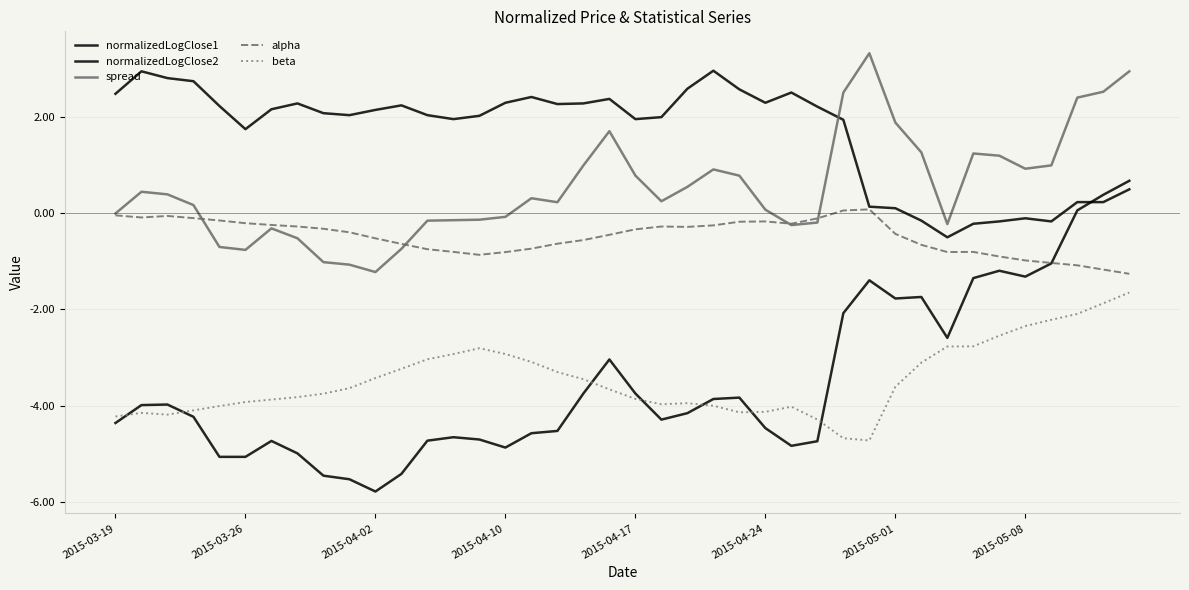

Reading right to left, transcribe all the data shown in this chart.

normalizedLogClose1: 0.7	0.4	0.1	-1.0	-1.3	-1.2	-1.4	-2.6	-1.7	-1.8	-1.4	-2.1	-4.7	-4.8	-4.5	-3.8	-3.9	-4.2	-4.3	-3.7	-3.0	-3.7	-4.5	-4.6	-4.9	-4.7	-4.7	-4.7	-5.4	-5.8	-5.5	-5.5	-5.0	-4.7	-5.1	-5.1	-4.2	-4.0	-4.0	-4.4
normalizedLogClose2: 0.5	0.2	0.2	-0.2	-0.1	-0.2	-0.2	-0.5	-0.2	0.1	0.1	1.9	2.2	2.5	2.3	2.6	3.0	2.6	2.0	1.9	2.4	2.3	2.3	2.4	2.3	2.0	1.9	2.0	2.2	2.1	2.0	2.1	2.3	2.2	1.7	2.2	2.7	2.8	2.9	2.5
spread: 2.9	2.5	2.4	1.0	0.9	1.2	1.2	-0.2	1.3	1.9	3.3	2.5	-0.2	-0.3	0.1	0.8	0.9	0.5	0.2	0.8	1.7	1.0	0.2	0.3	-0.1	-0.1	-0.2	-0.2	-0.7	-1.2	-1.1	-1.0	-0.5	-0.3	-0.8	-0.7	0.2	0.4	0.4	-0.0
alpha: -1.3	-1.2	-1.1	-1.0	-1.0	-0.9	-0.8	-0.8	-0.7	-0.4	0.1	0.1	-0.1	-0.2	-0.2	-0.2	-0.3	-0.3	-0.3	-0.3	-0.5	-0.6	-0.6	-0.7	-0.8	-0.9	-0.8	-0.8	-0.6	-0.5	-0.4	-0.3	-0.3	-0.3	-0.2	-0.2	-0.1	-0.1	-0.1	-0.1
beta: -1.7	-1.9	-2.1	-2.2	-2.4	-2.5	-2.8	-2.8	-3.1	-3.6	-4.7	-4.7	-4.3	-4.0	-4.1	-4.1	-4.0	-4.0	-4.0	-3.9	-3.7	-3.5	-3.3	-3.1	-2.9	-2.8	-2.9	-3.0	-3.2	-3.4	-3.6	-3.8	-3.8	-3.9	-3.9	-4.0	-4.1	-4.2	-4.2	-4.2